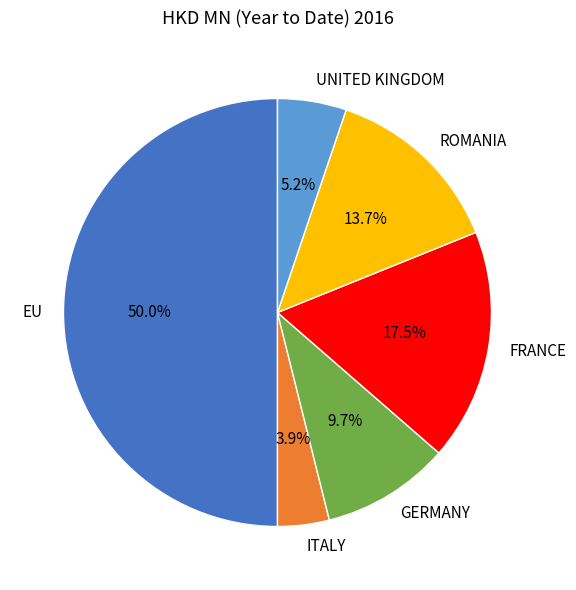

What percentage is the EU slice, to the nearest percent?

50%